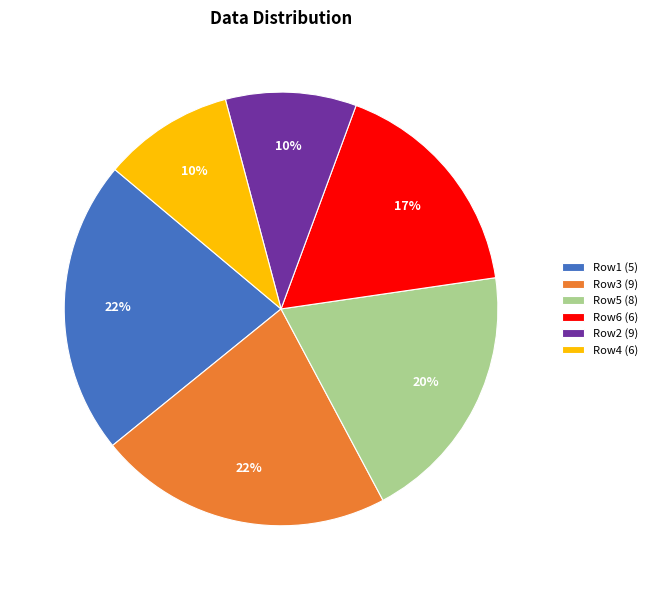

To the nearest percent, what portion does Row4 (6) represent?

10%